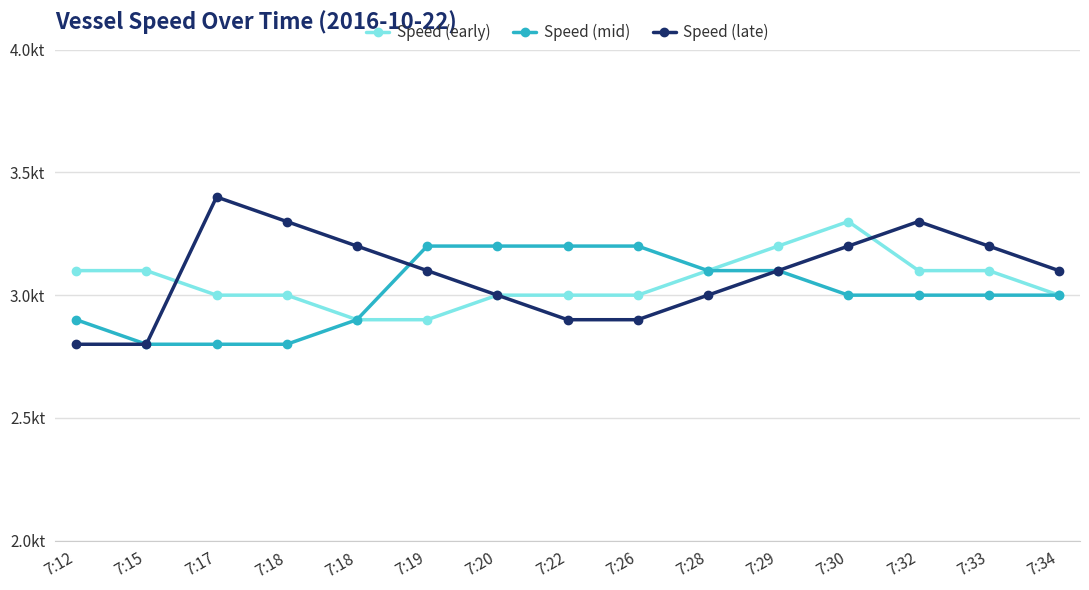

What is the difference between the second highest and minimum values in the Speed (early) series?

0.3